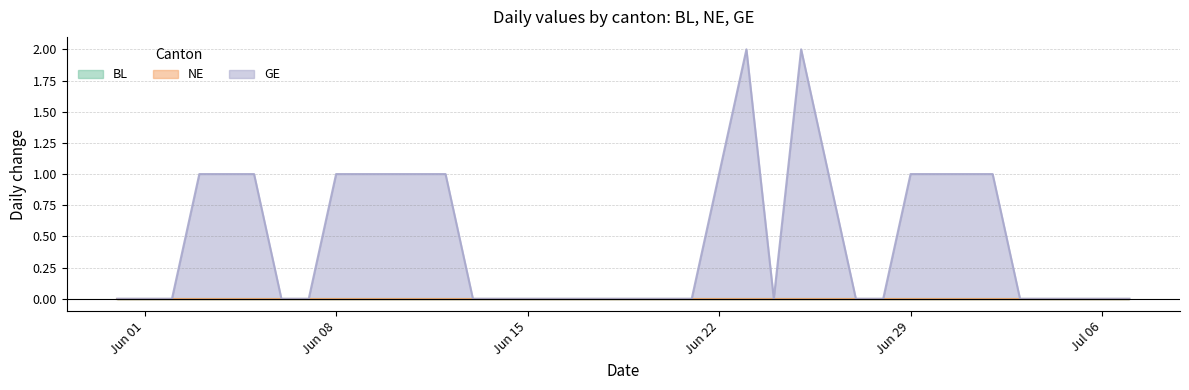

List the labels in order of NE value, smallest first.

2020-05-31, 2020-06-01, 2020-06-02, 2020-06-03, 2020-06-04, 2020-06-05, 2020-06-06, 2020-06-07, 2020-06-08, 2020-06-09, 2020-06-10, 2020-06-11, 2020-06-12, 2020-06-13, 2020-06-14, 2020-06-15, 2020-06-16, 2020-06-17, 2020-06-18, 2020-06-19, 2020-06-20, 2020-06-21, 2020-06-22, 2020-06-23, 2020-06-24, 2020-06-25, 2020-06-26, 2020-06-27, 2020-06-28, 2020-06-29, 2020-06-30, 2020-07-01, 2020-07-02, 2020-07-03, 2020-07-04, 2020-07-05, 2020-07-06, 2020-07-07